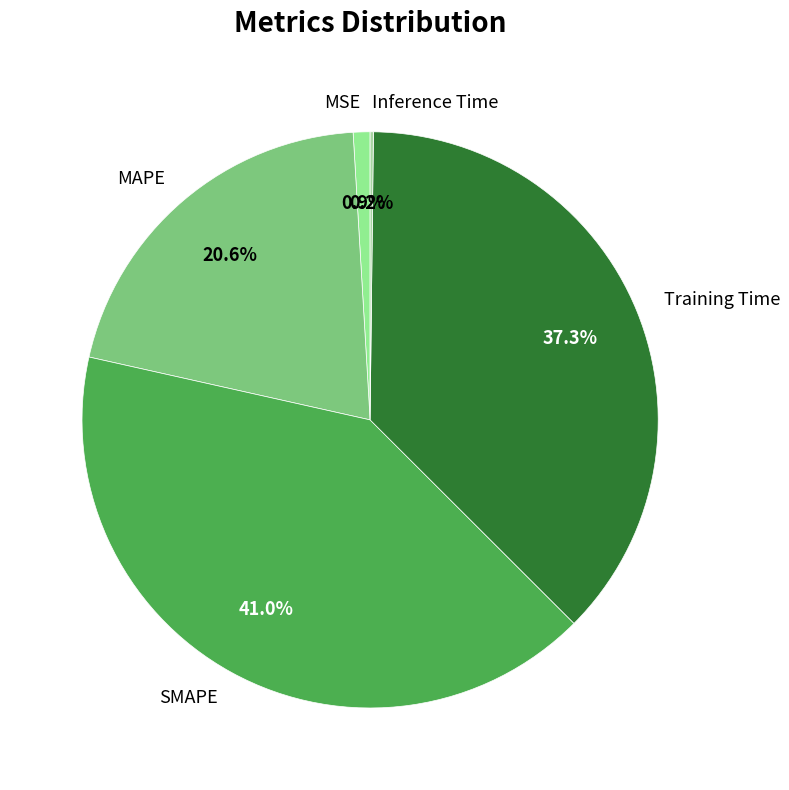

Is there a majority slice in this chart?

No